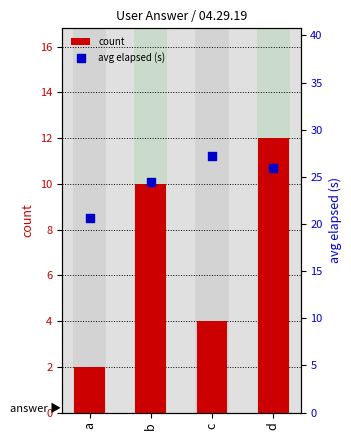

Is the value of avg elapsed (s) at a greater than the value of count at d?

Yes